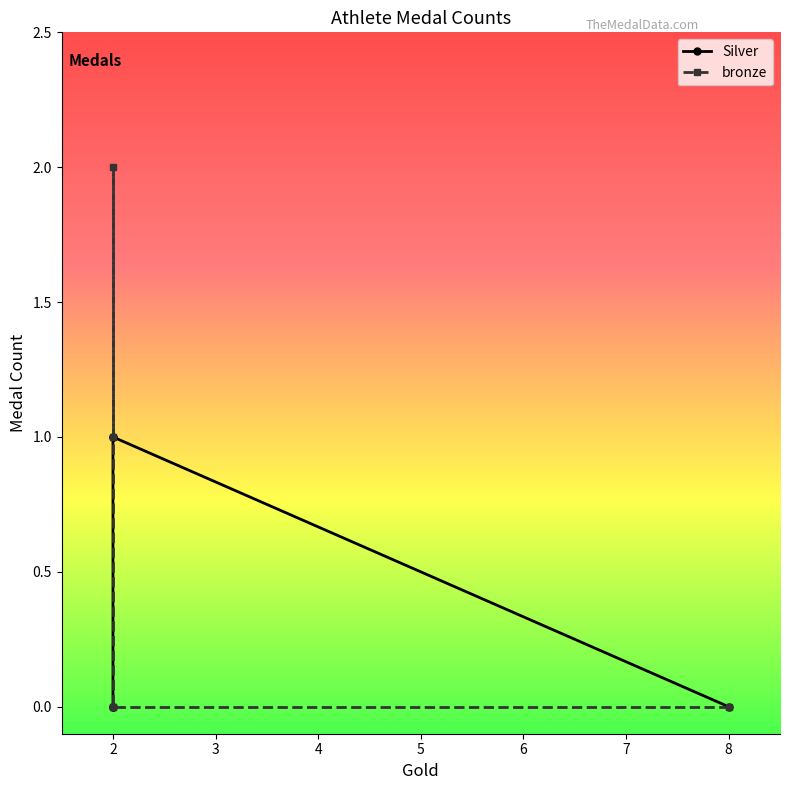

What is the difference between the maximum and minimum values in the bronze series?

2